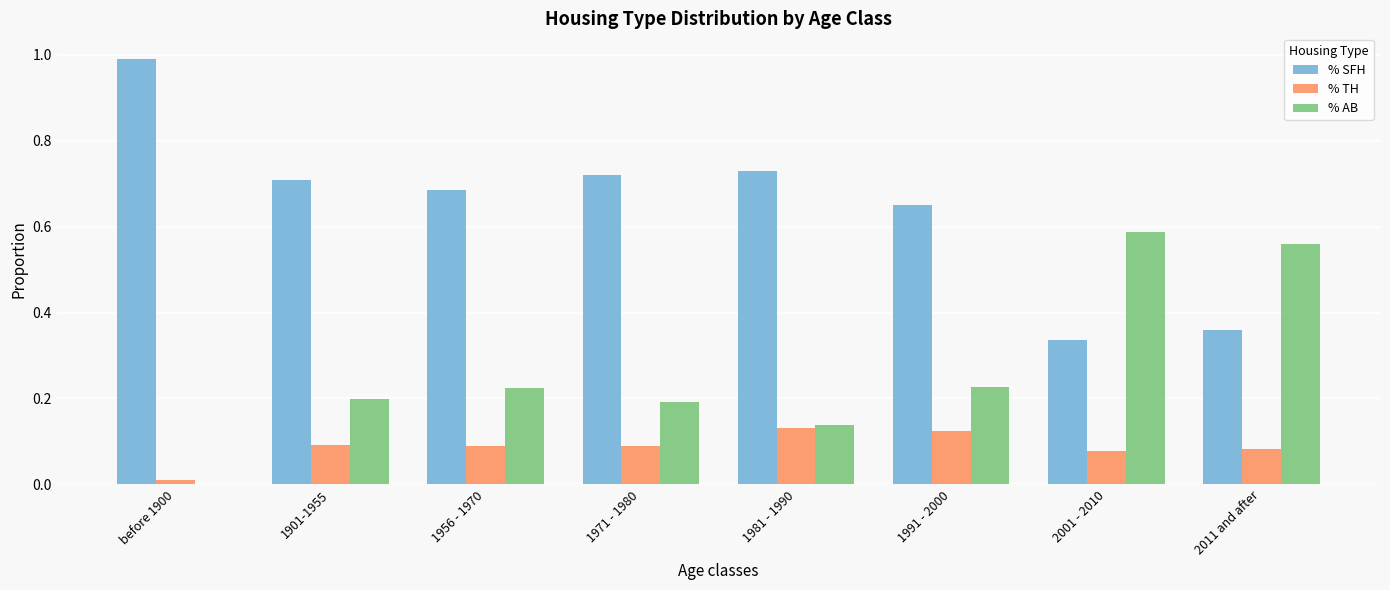

What are all the series names shown in the legend?

% SFH, % TH, % AB